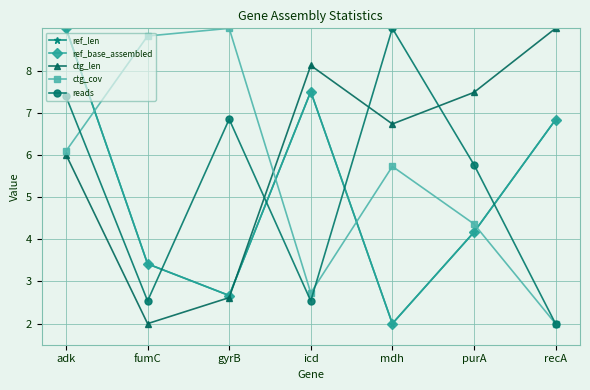

What is the label of the 2nd point from the left?

fumC